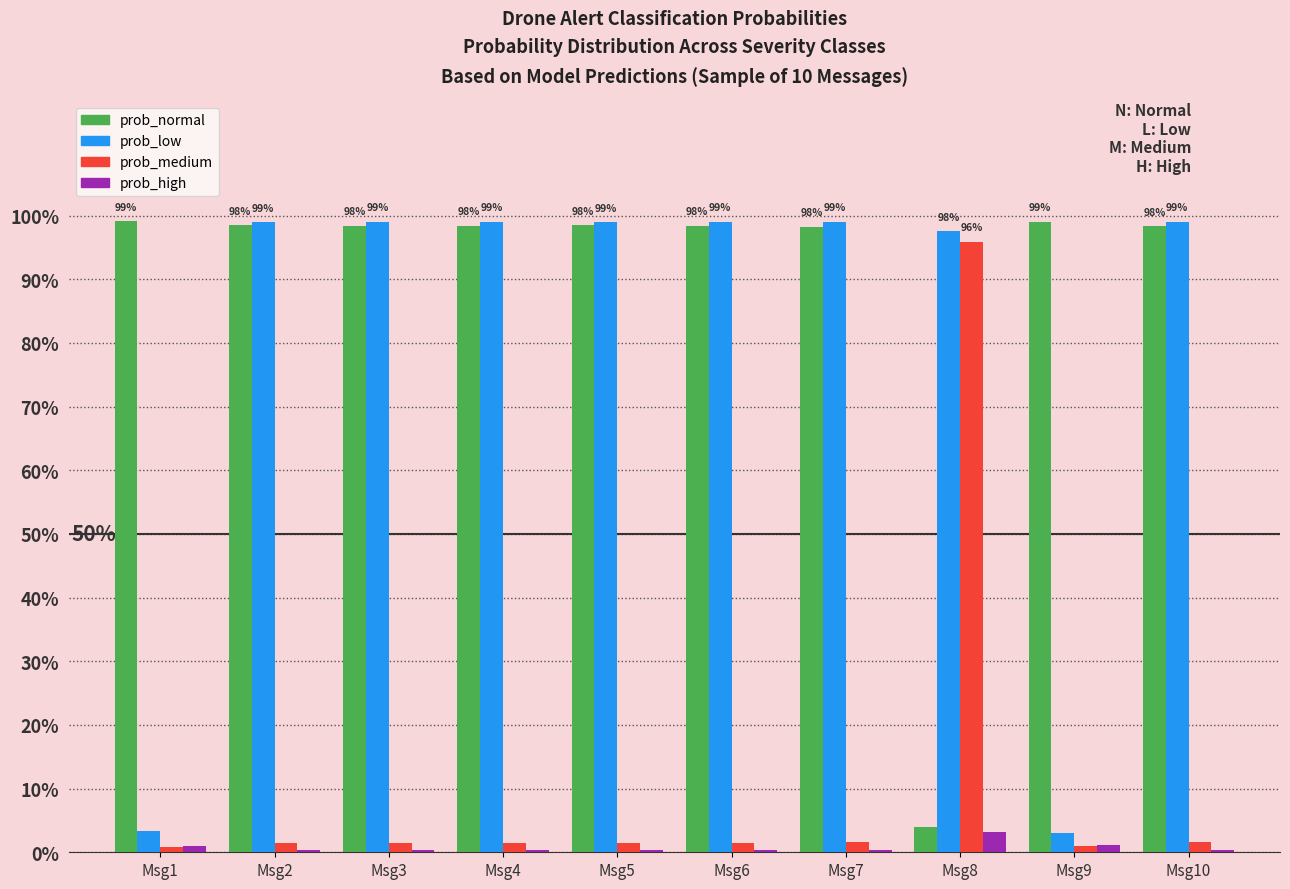

Count the prob_high values in the range 0 to 1.

10